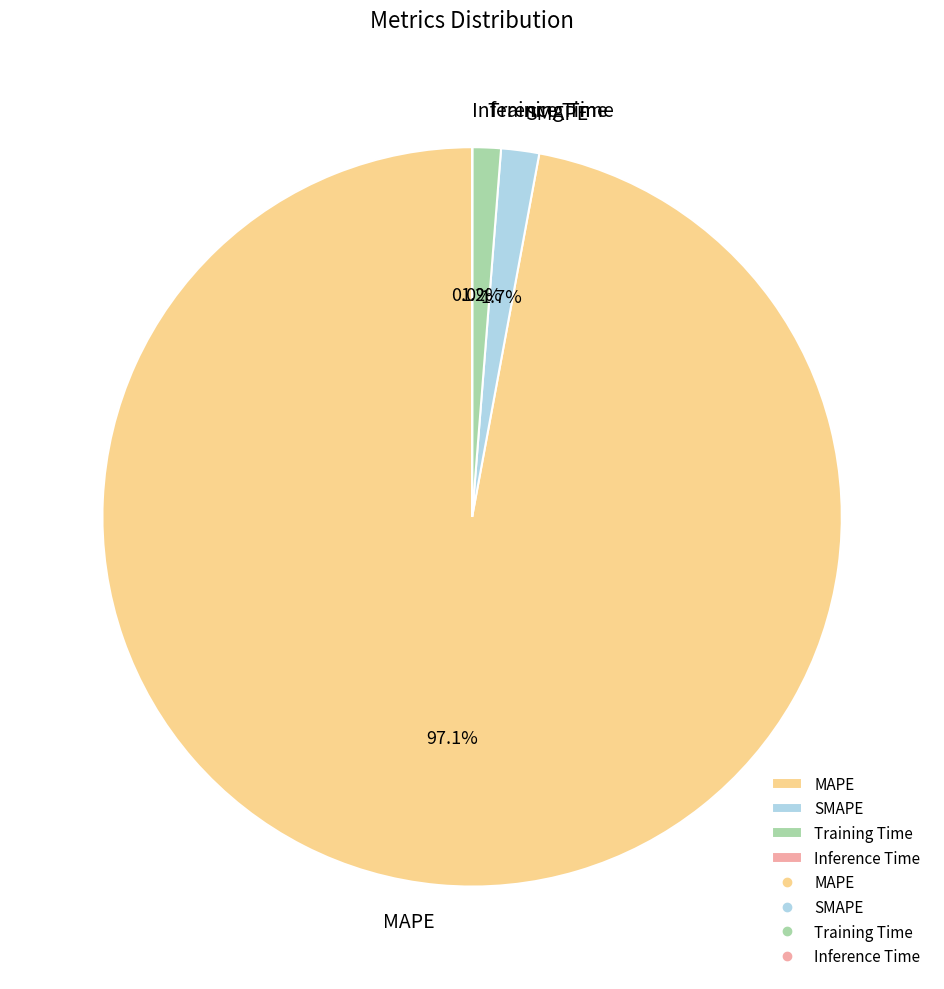

To the nearest percent, what is the difference between the largest and smallest slice percentages?

97%